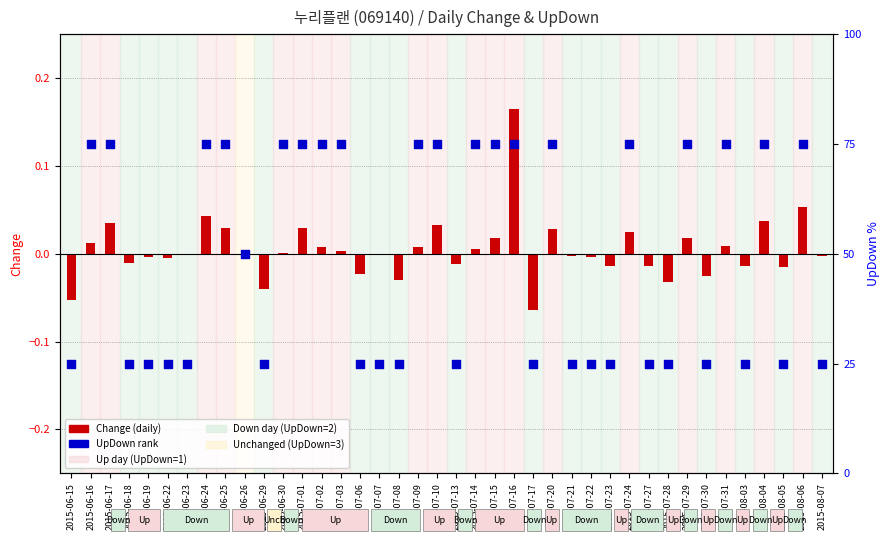

Which series reaches the minimum Y coordinate?

Change (daily)